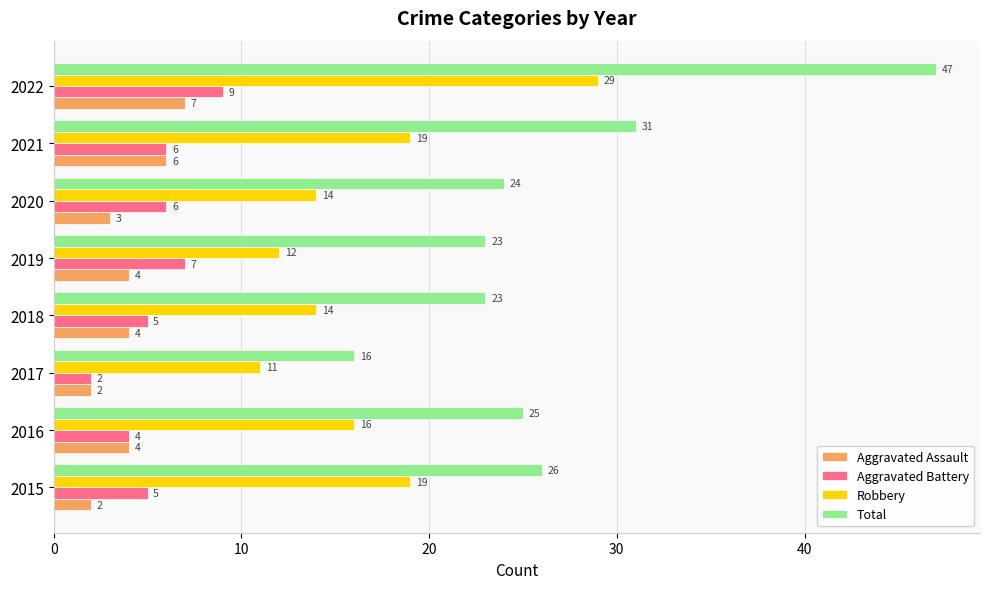

Is the value of Aggravated Assault at 2019 greater than the value of Aggravated Battery at 2020?

No